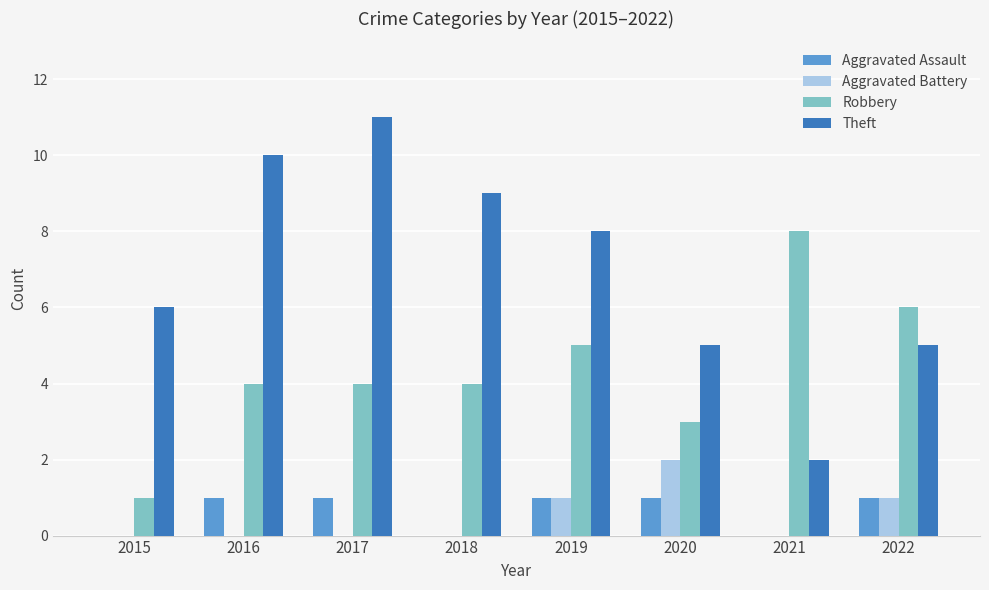

How many groups of bars are there?

8